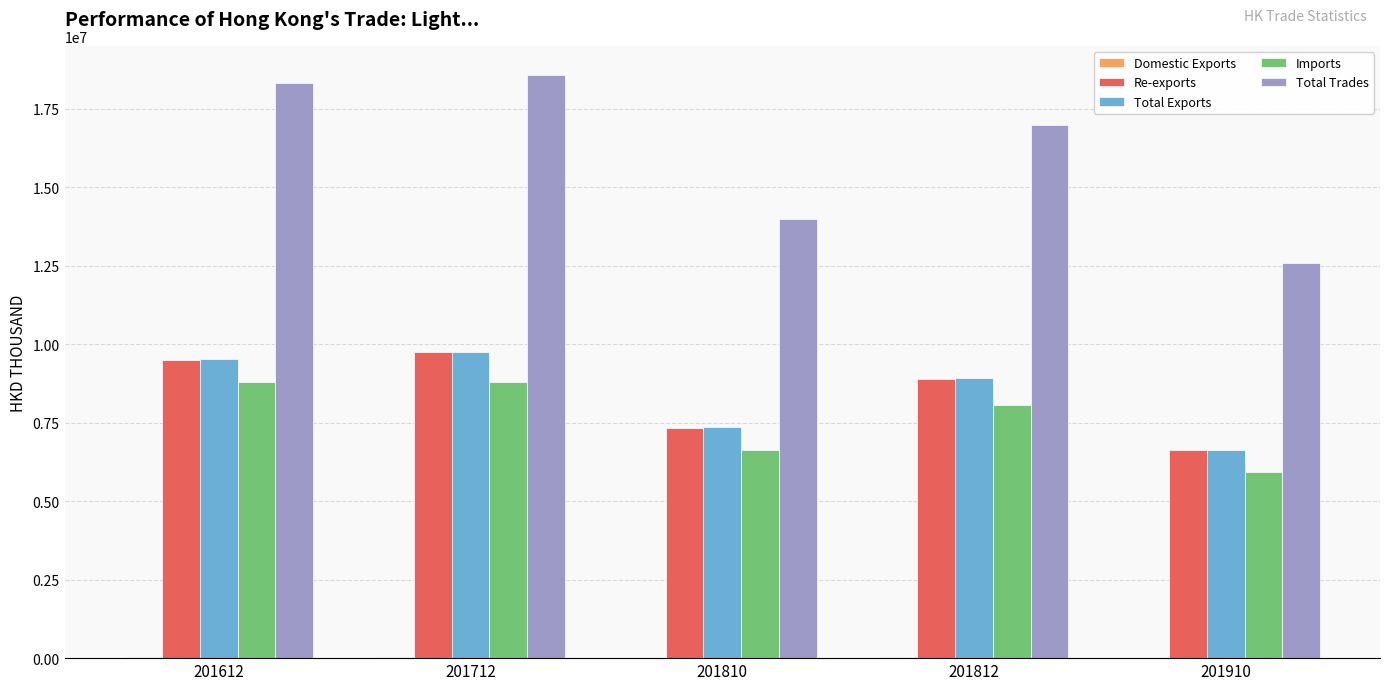

Which series has the largest total across all categories?

Total Trades